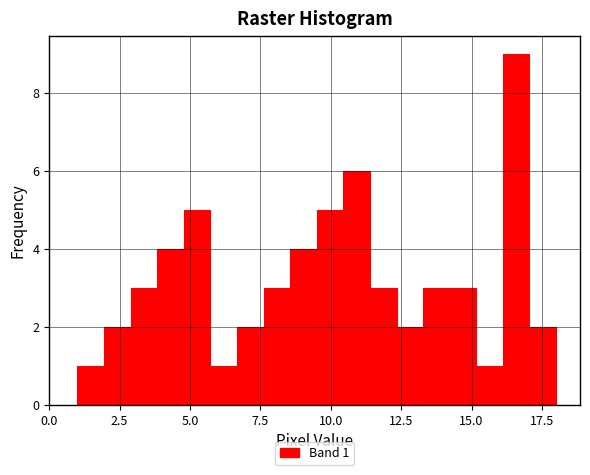

Read against the x-axis, roughly where is the centre of the tallest bar?

16.5